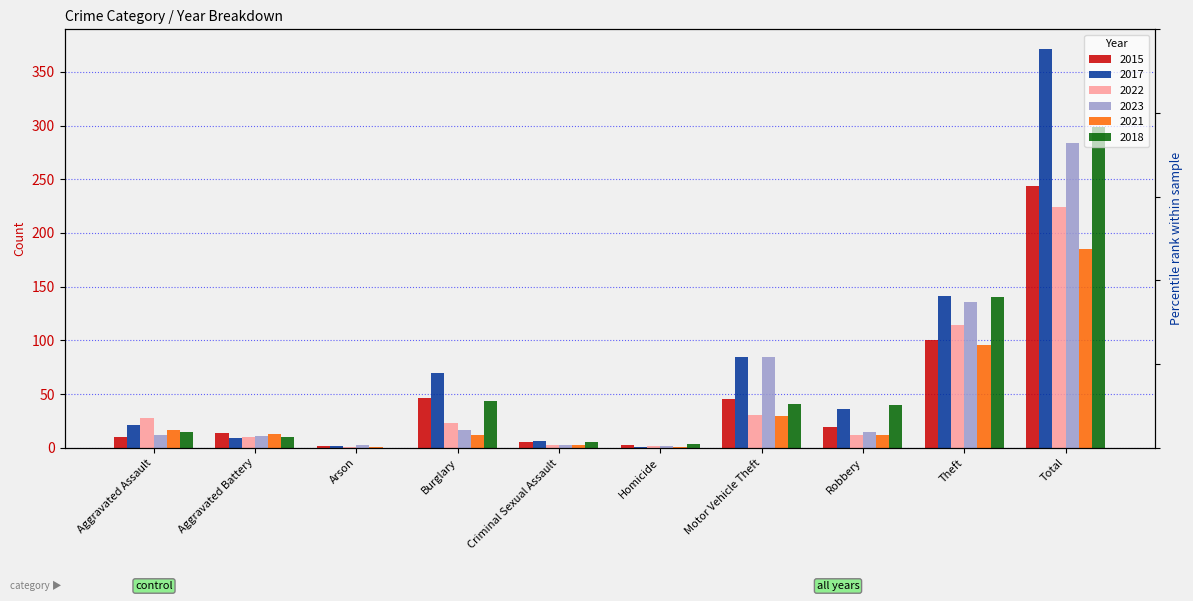

Reading left to right, what are all the values shown in this chart?

2015: 10	14	2	46	5	3	45	19	100	244
2017: 21	9	2	70	6	1	85	36	141	371
2022: 28	10	1	23	3	2	31	12	114	224
2023: 12	11	3	17	3	2	85	15	136	284
2021: 17	13	1	12	3	1	30	12	96	185
2018: 15	10	0	44	5	4	41	40	140	299